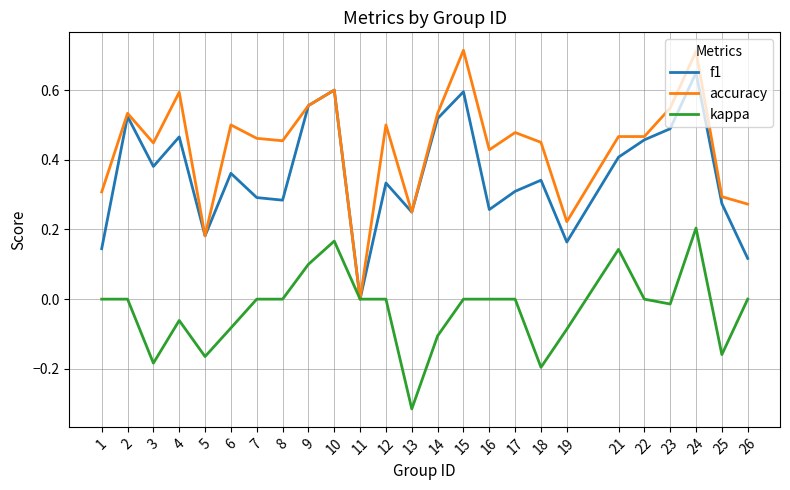

At which label does accuracy reach its minimum?

11